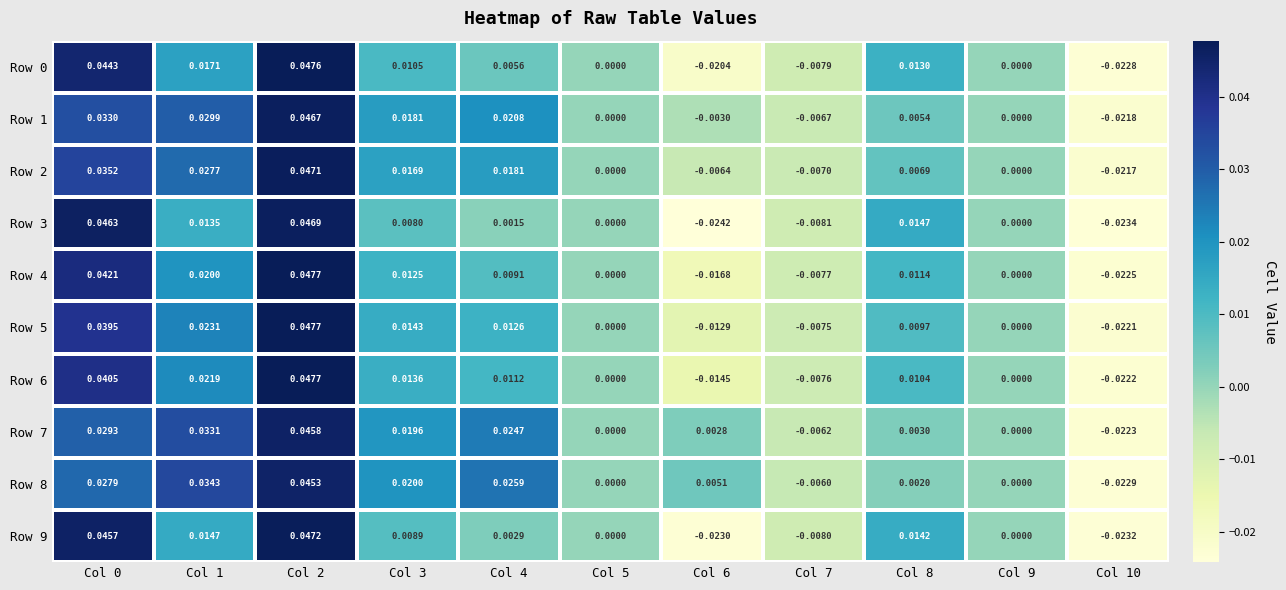

Which label corresponds to the smallest value in the chart?

Col 6